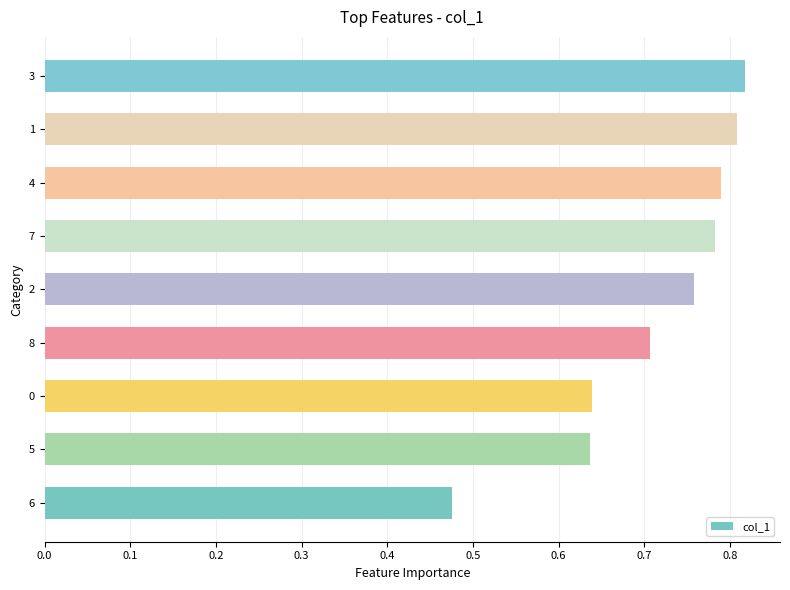

Which label corresponds to the largest value in the chart?

3